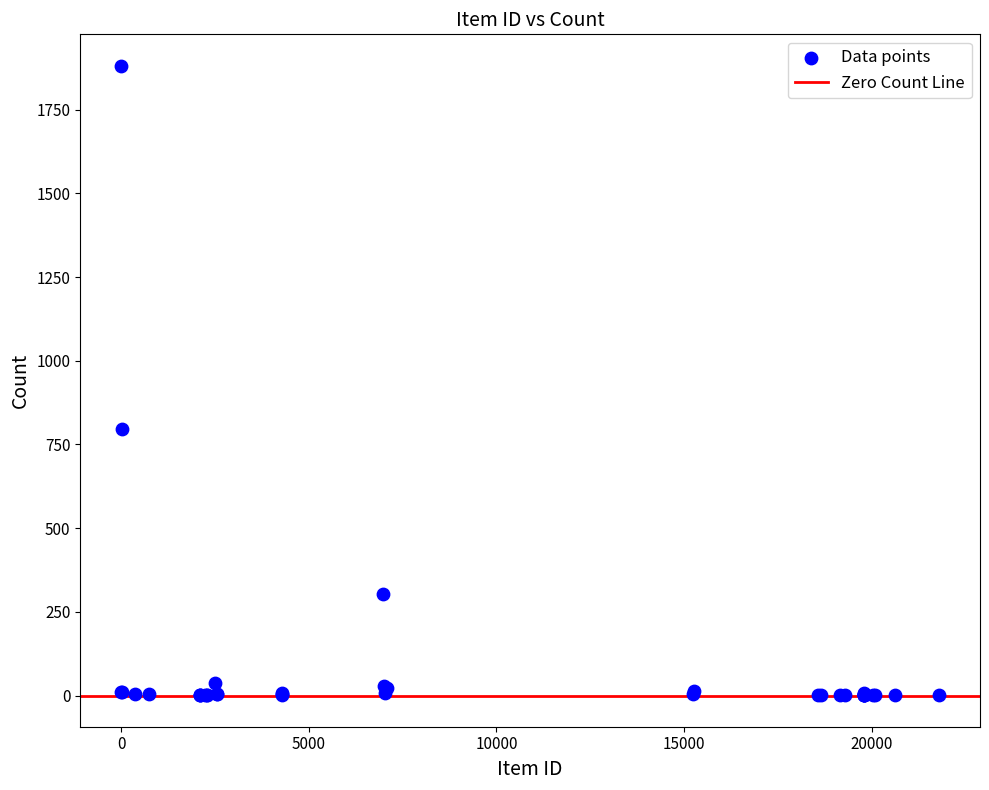

What Y value in the scatter plot is closest to 941?

797